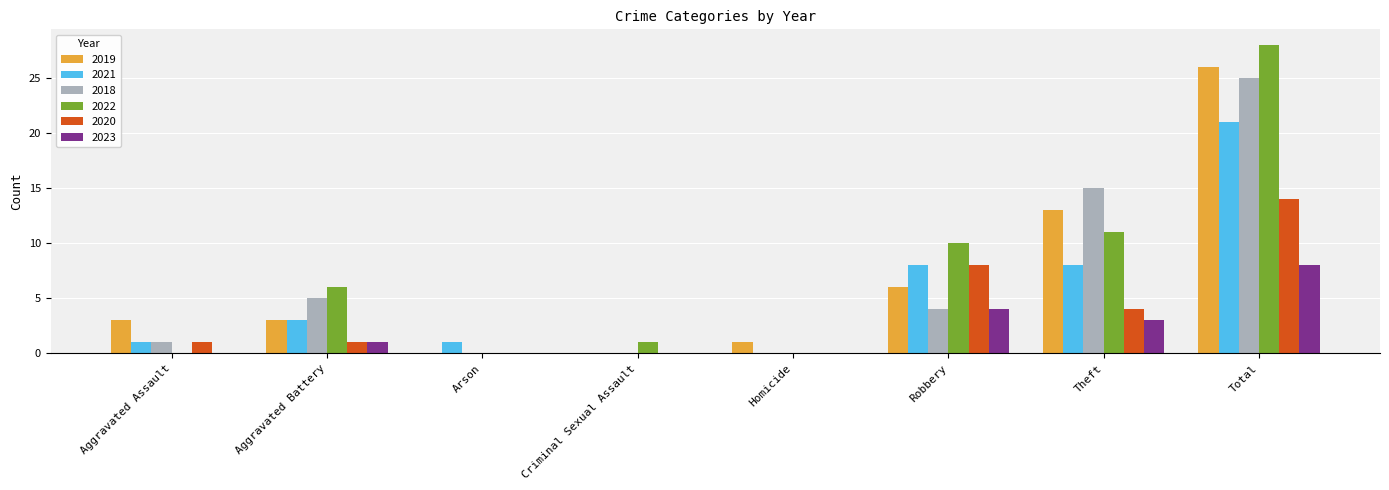

How many series are shown in this chart?

6